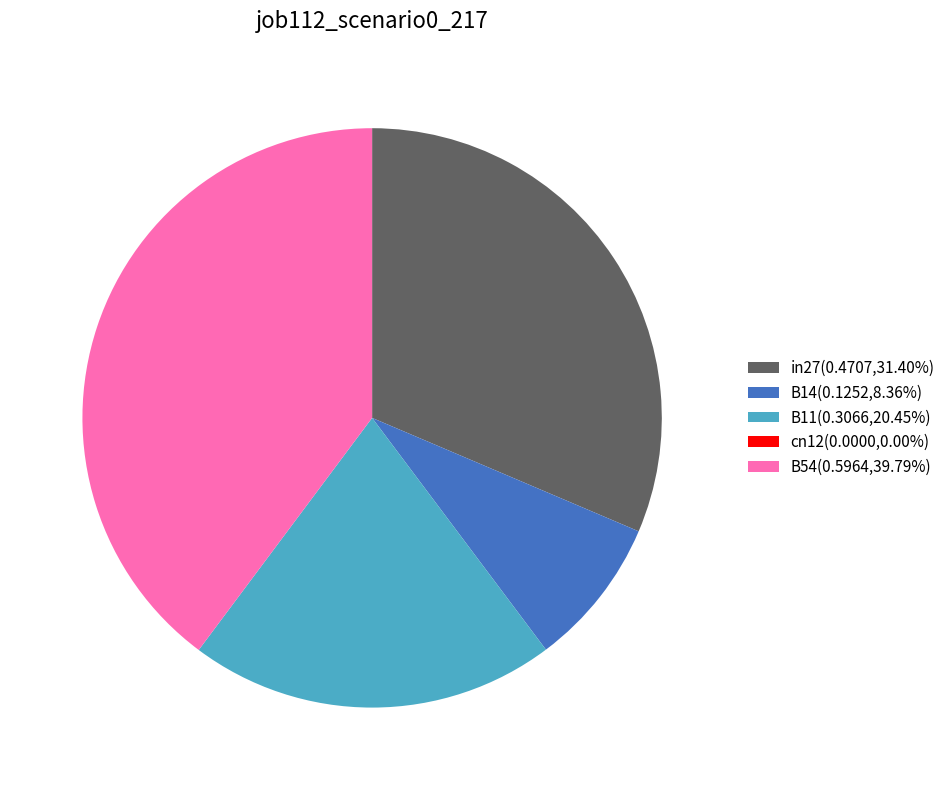

Do B11(0.3066,20.45%) and in27(0.4707,31.40%) together represent more than half of the pie?

Yes